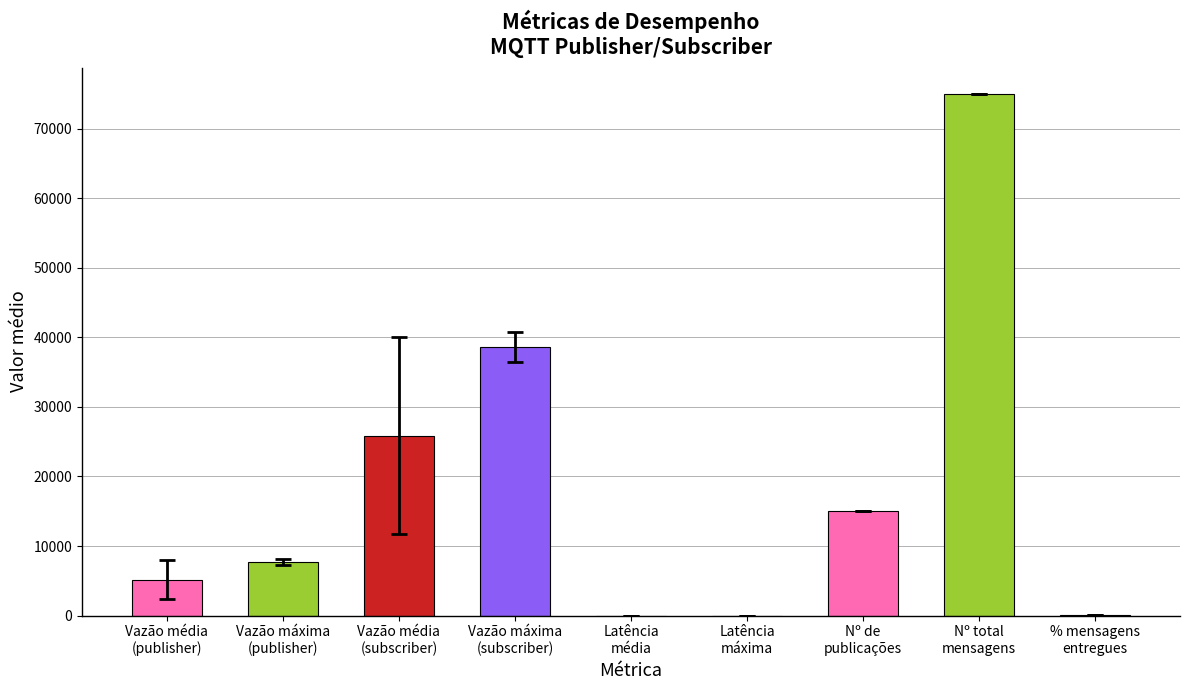

What is the greatest value displayed?

75000.0